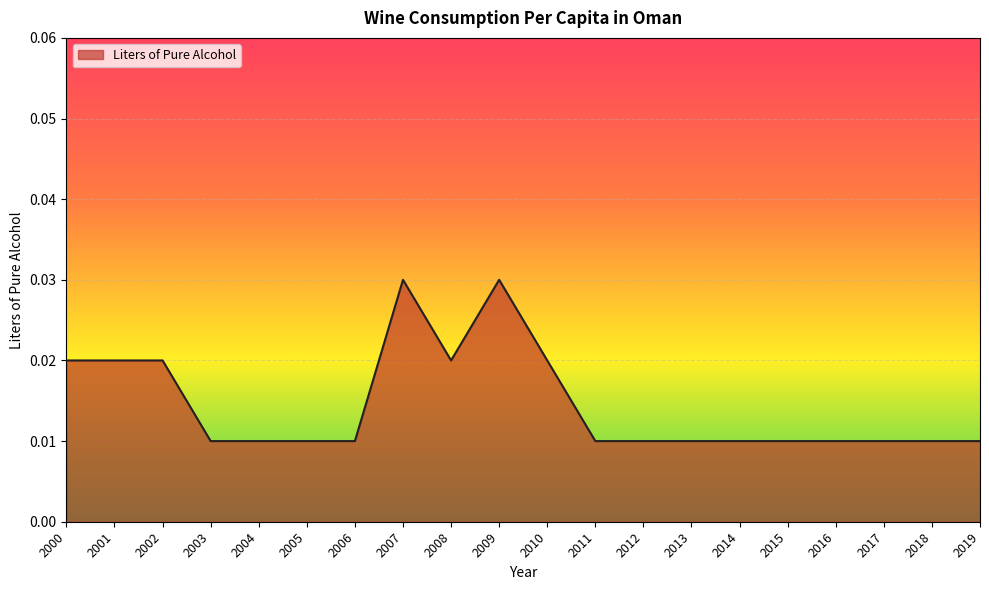

At which category does the data reach its first local peak?

2007